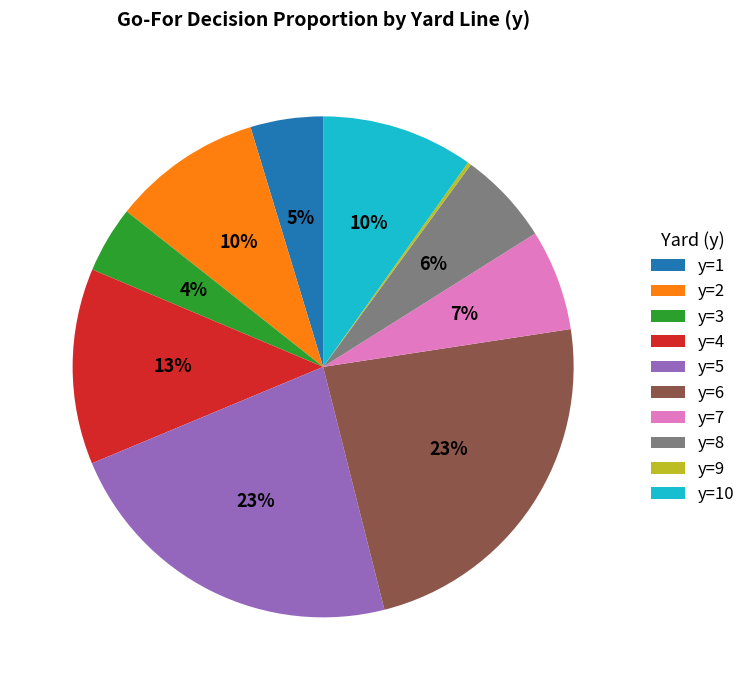

To the nearest percent, what percentage of the pie is y=10?

10%